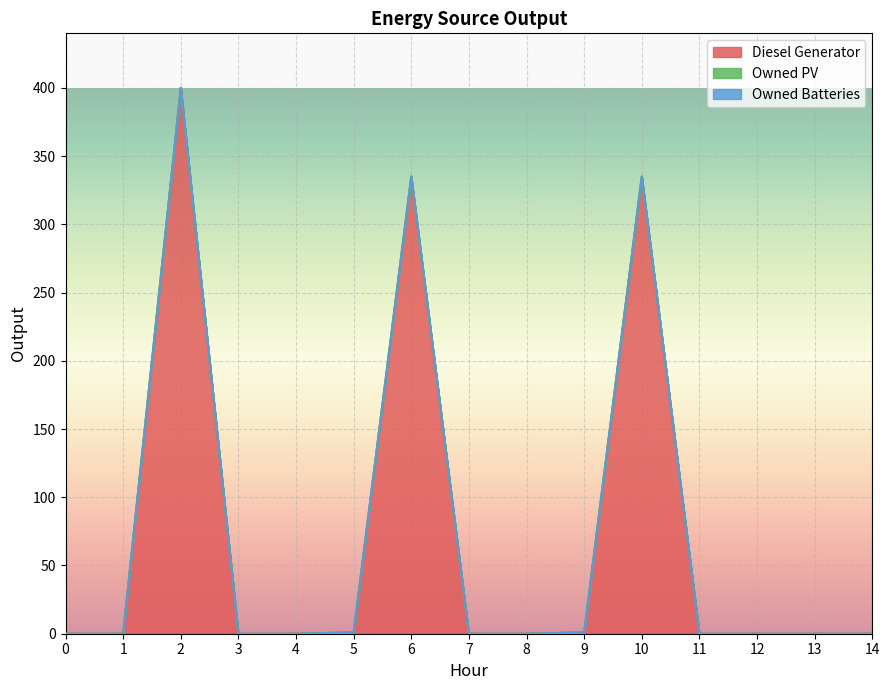

How many series are shown in this chart?

3